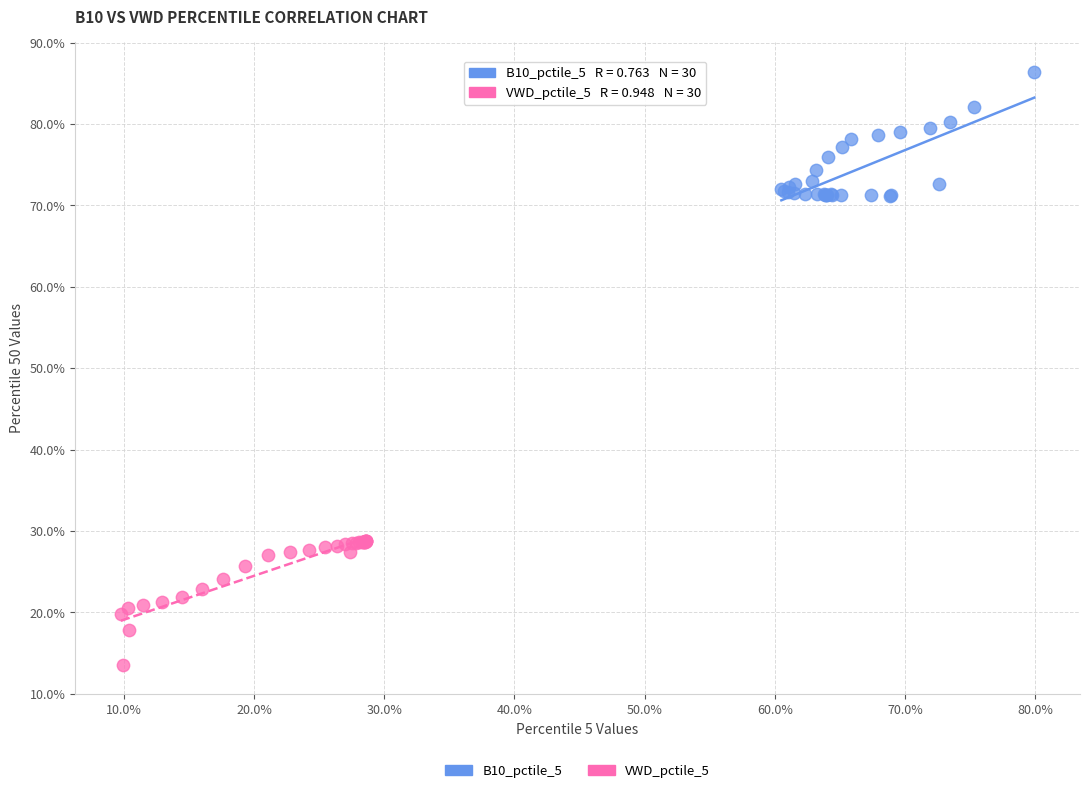

Which series contains the highest Y value?

B10_pctile_5